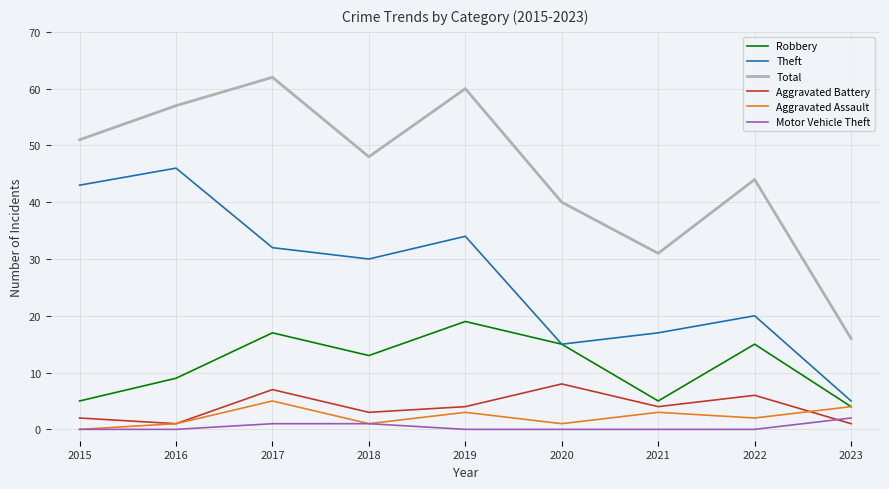

Reading left to right, what are all the values shown in this chart?

Robbery: 5	9	17	13	19	15	5	15	4
Theft: 43	46	32	30	34	15	17	20	5
Total: 51	57	62	48	60	40	31	44	16
Aggravated Battery: 2	1	7	3	4	8	4	6	1
Aggravated Assault: 0	1	5	1	3	1	3	2	4
Motor Vehicle Theft: 0	0	1	1	0	0	0	0	2